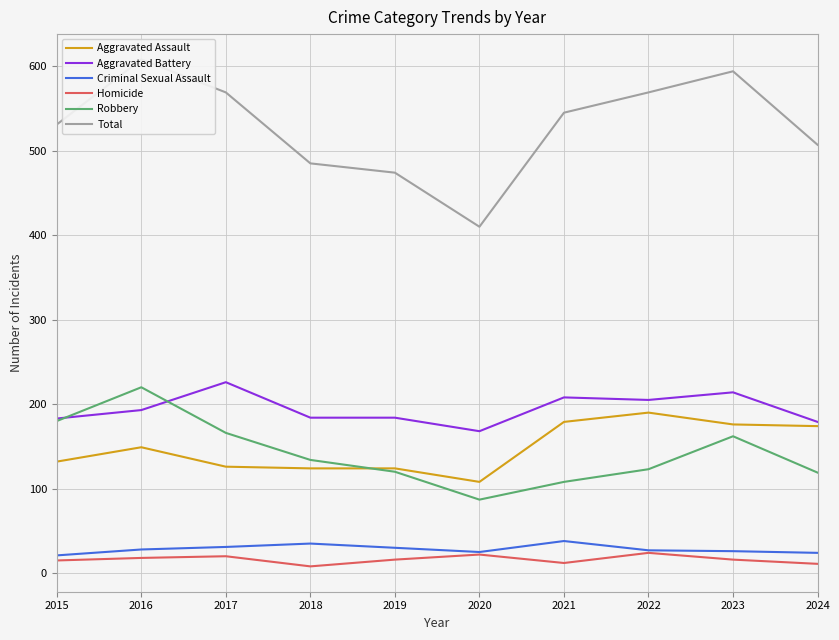

The Aggravated Battery series shows 98 at 2024. True or false?

False